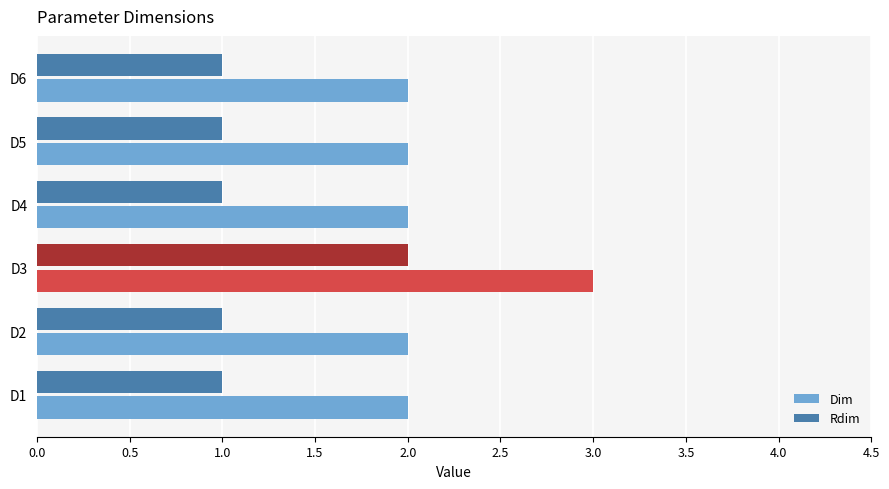

True or false: Dim has a value of 2 at D4.

True